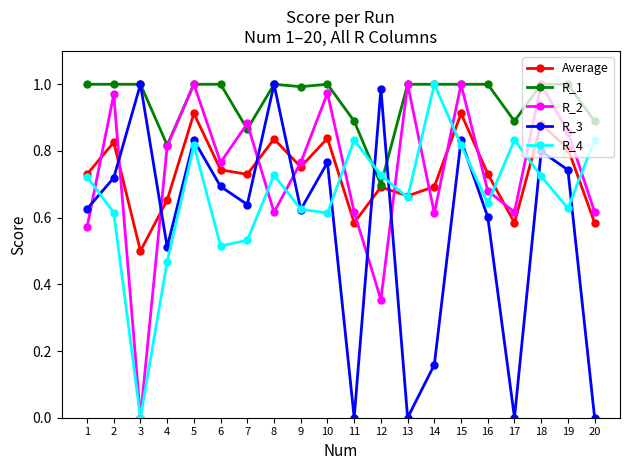

How many categories are shown in the chart?

20